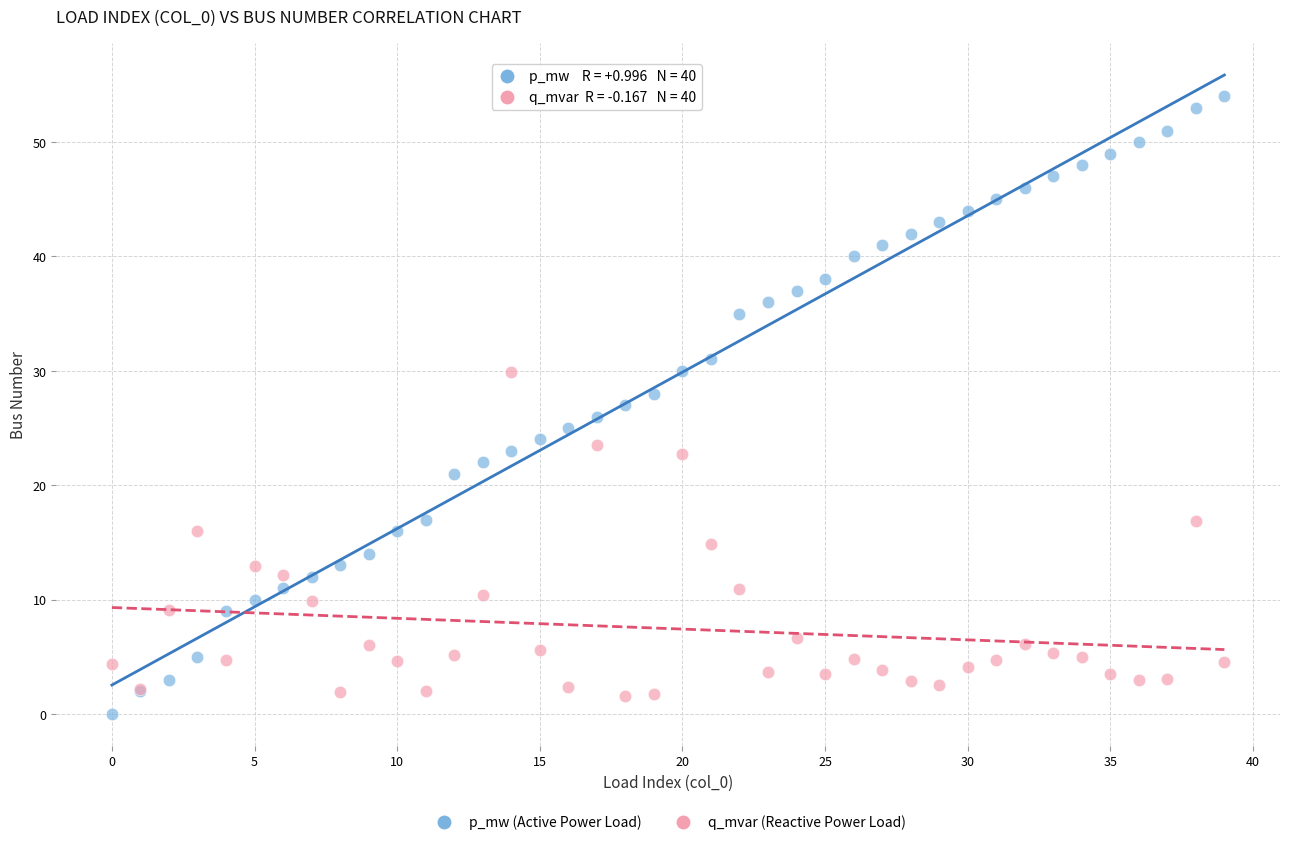

What are all the series names shown in the legend?

p_mw (Active Power Load), q_mvar (Reactive Power Load)